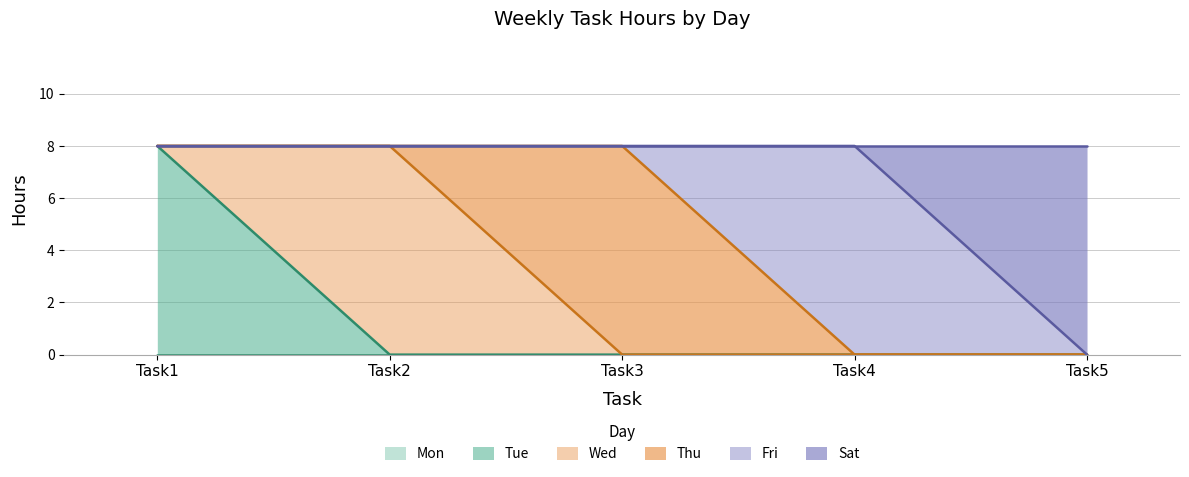

Is the value of Mon at Task1 greater than the value of Wed at Task3?

No